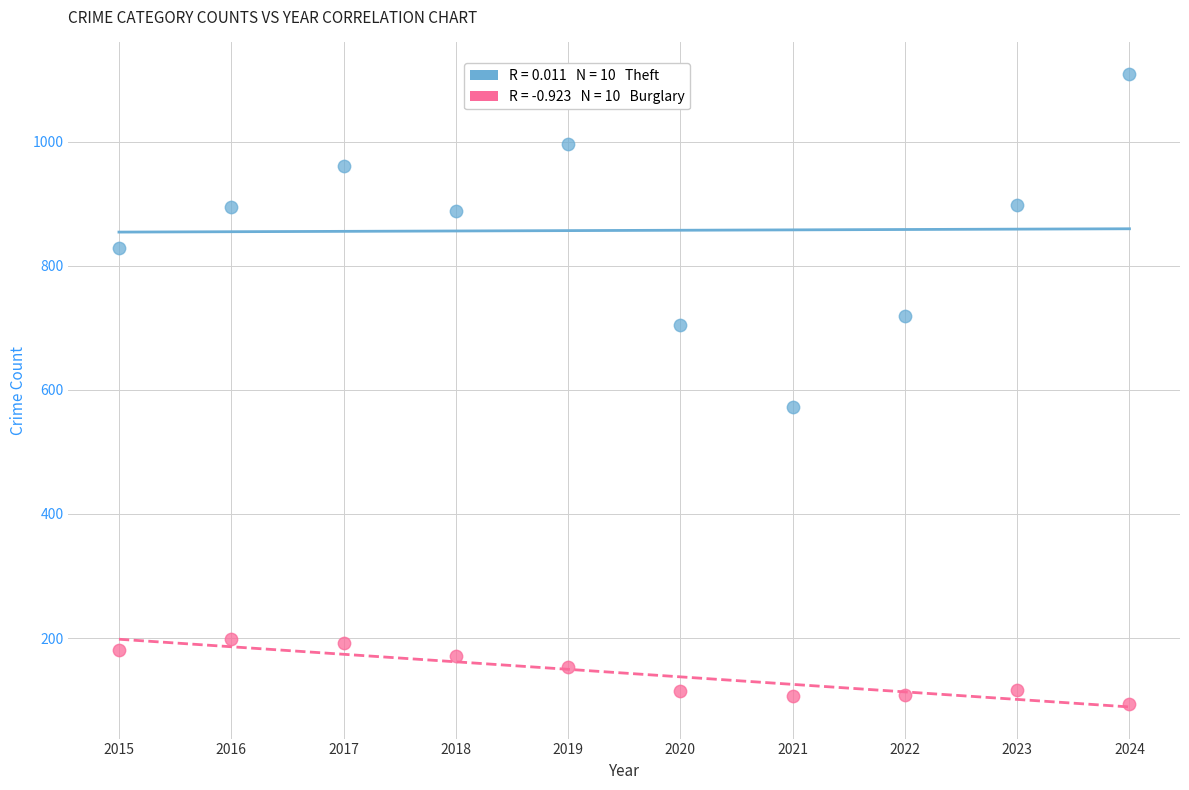

Across all series, what Y value is closest to 601?

572